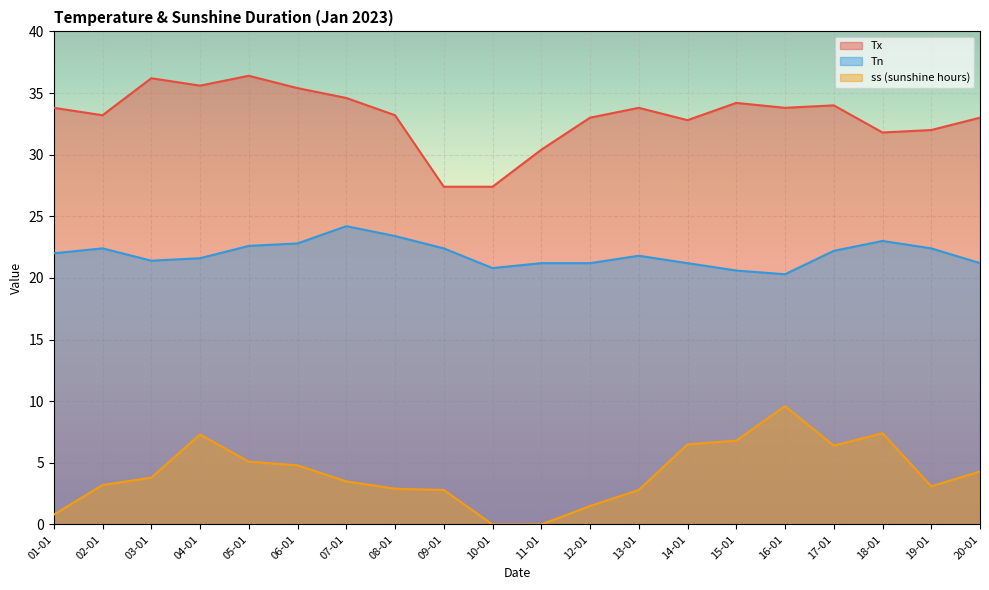

True or false: Tx and Tn intersect in this chart.

False